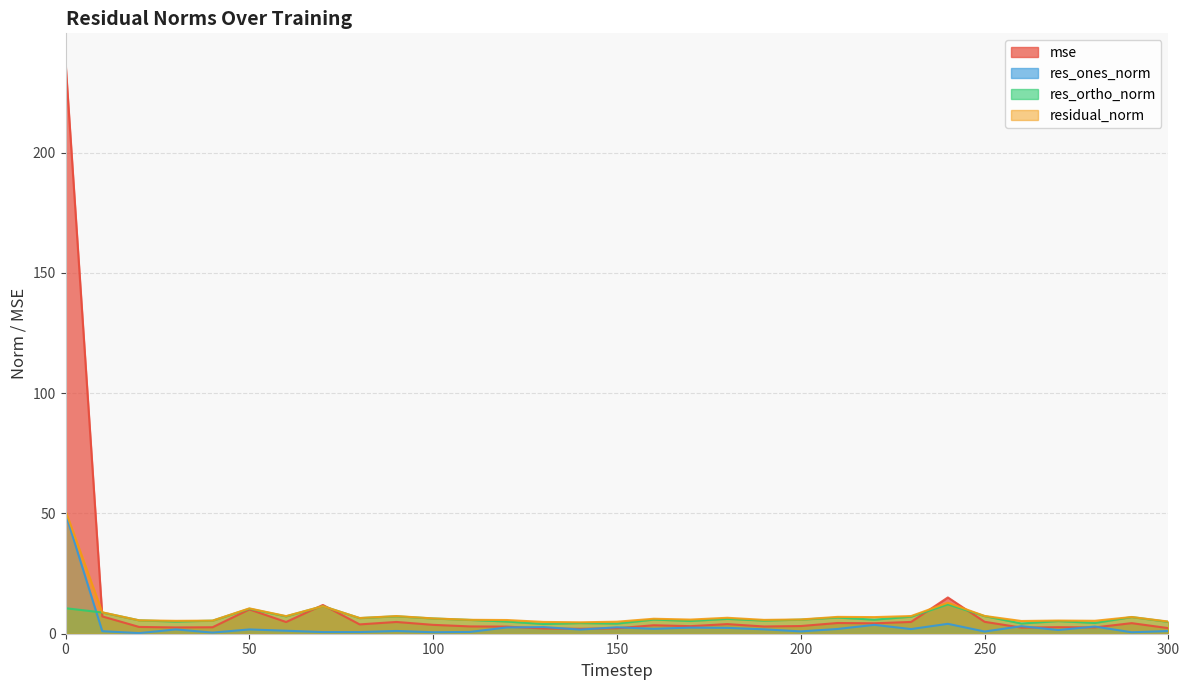

What is the difference between the highest and lowest values at 150?

2.7